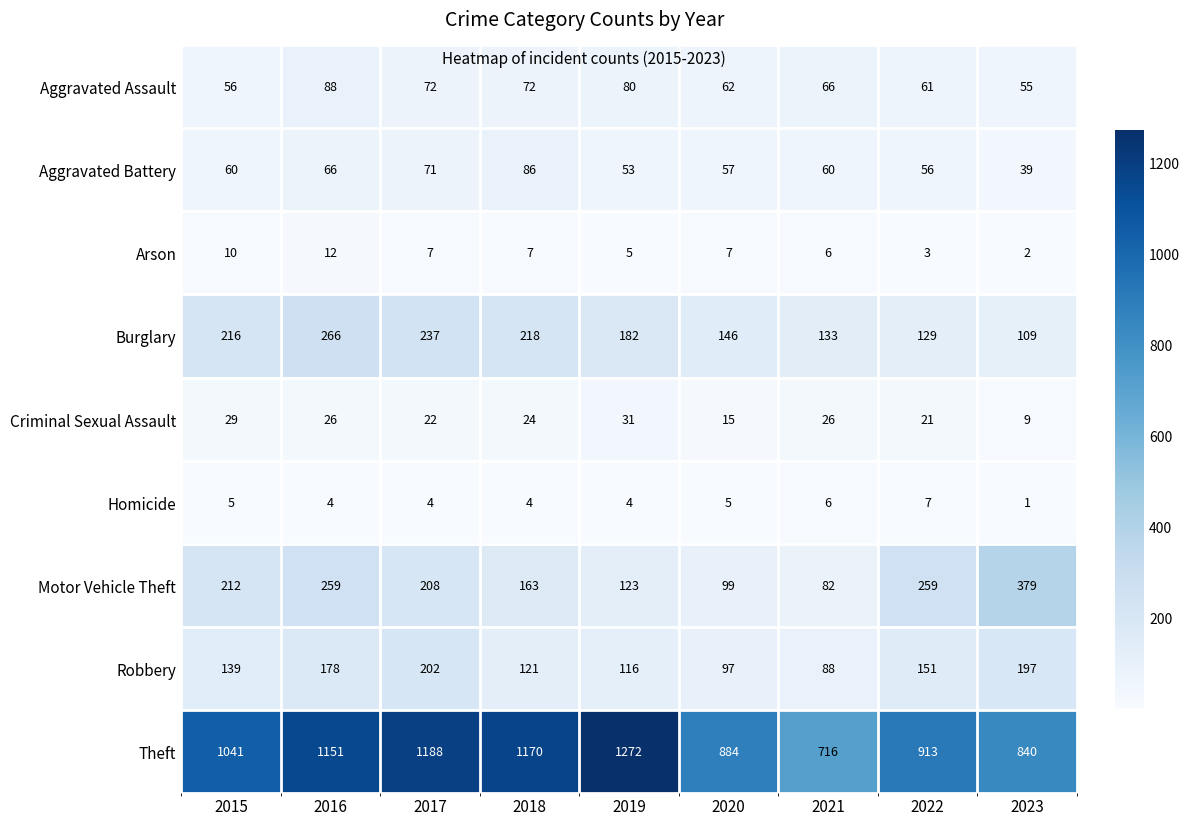

Is it true that Aggravated Battery equals 53 at 2019?

True